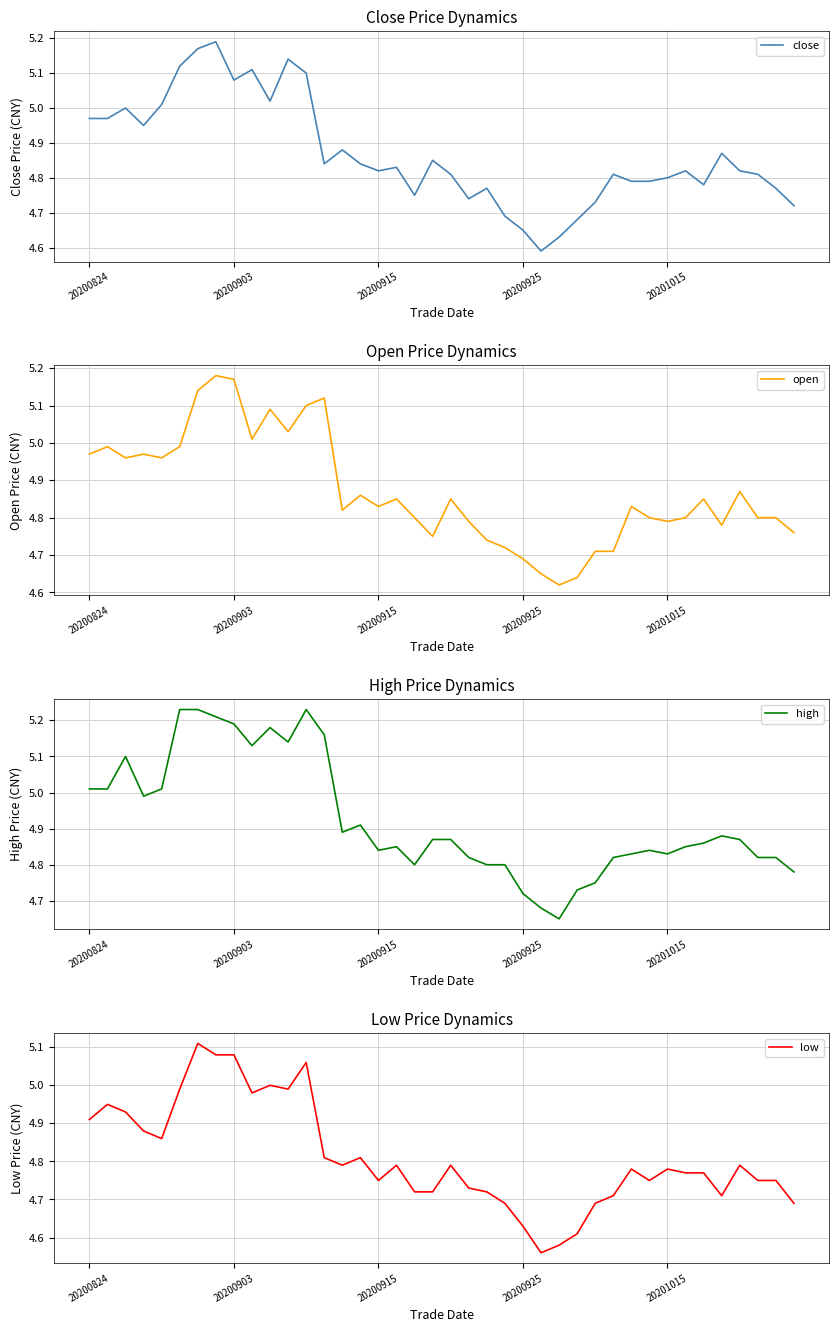

How many lines are shown in the chart?

4